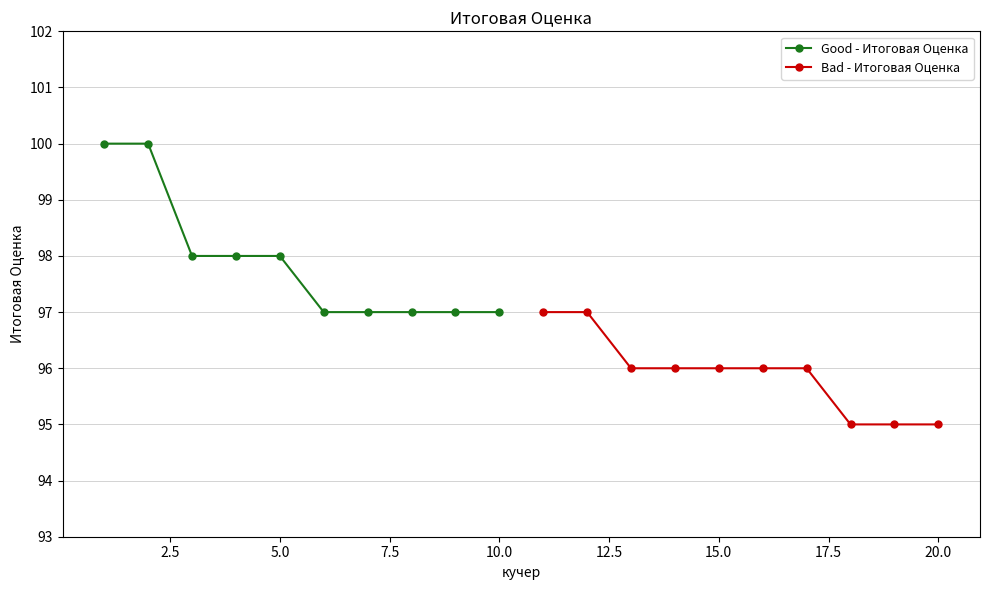

What is the maximum value for Good - Итоговая Оценка?

100